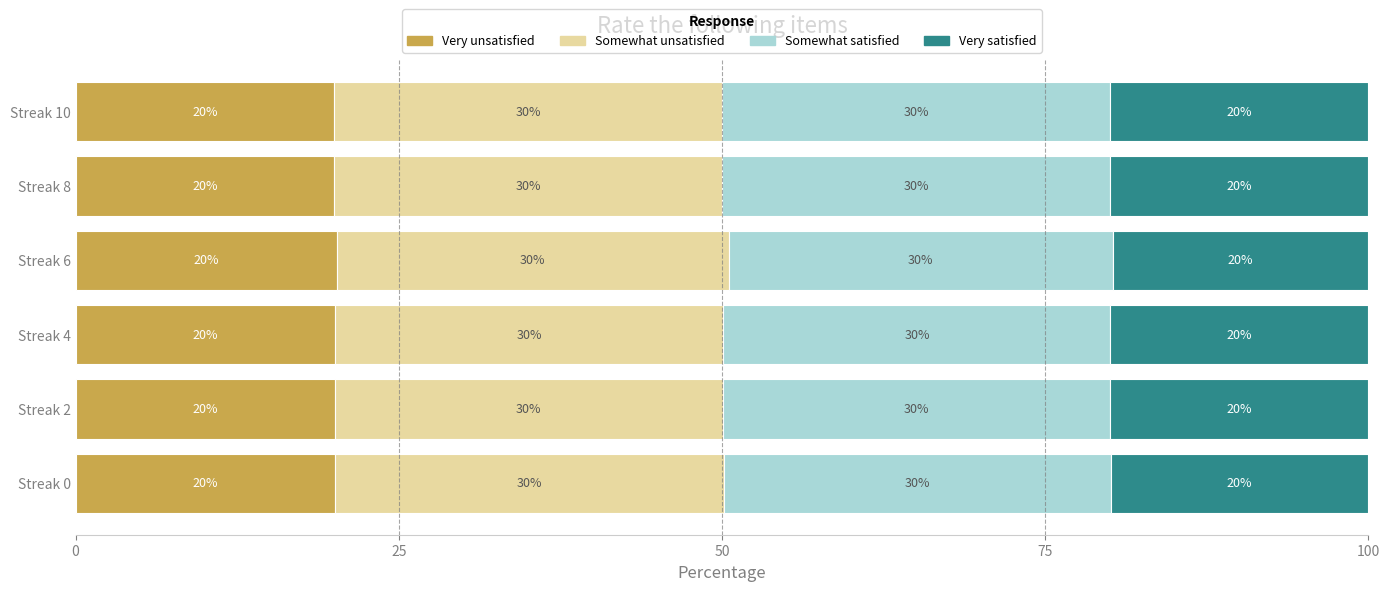

What is the maximum value for Very unsatisfied?

20.2